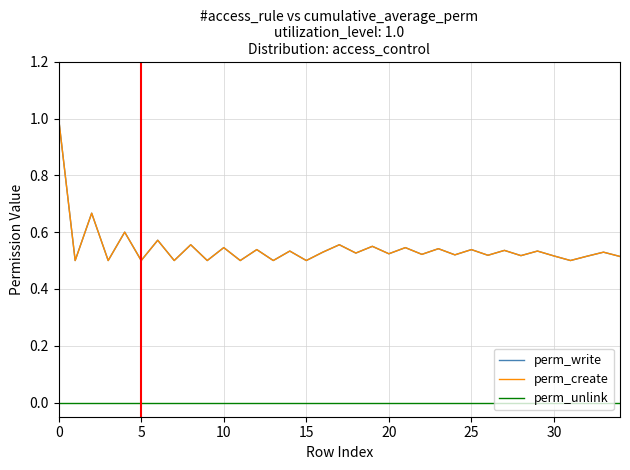

Is this an area chart (filled region under the line)?

No